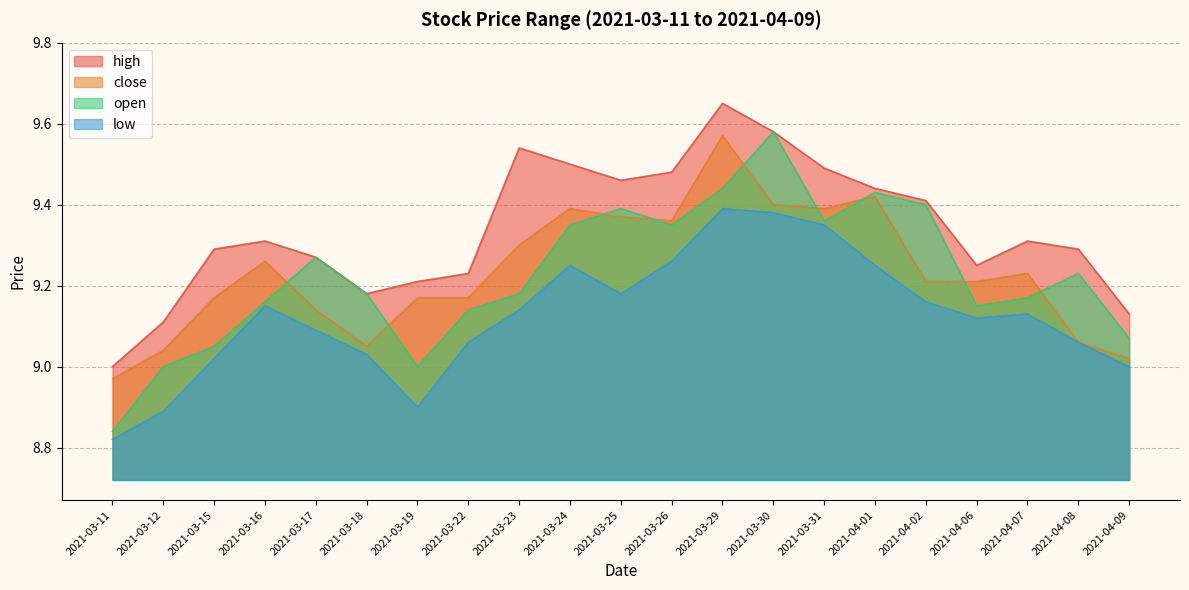

What is the label of the 9th point from the left?

2021-03-23